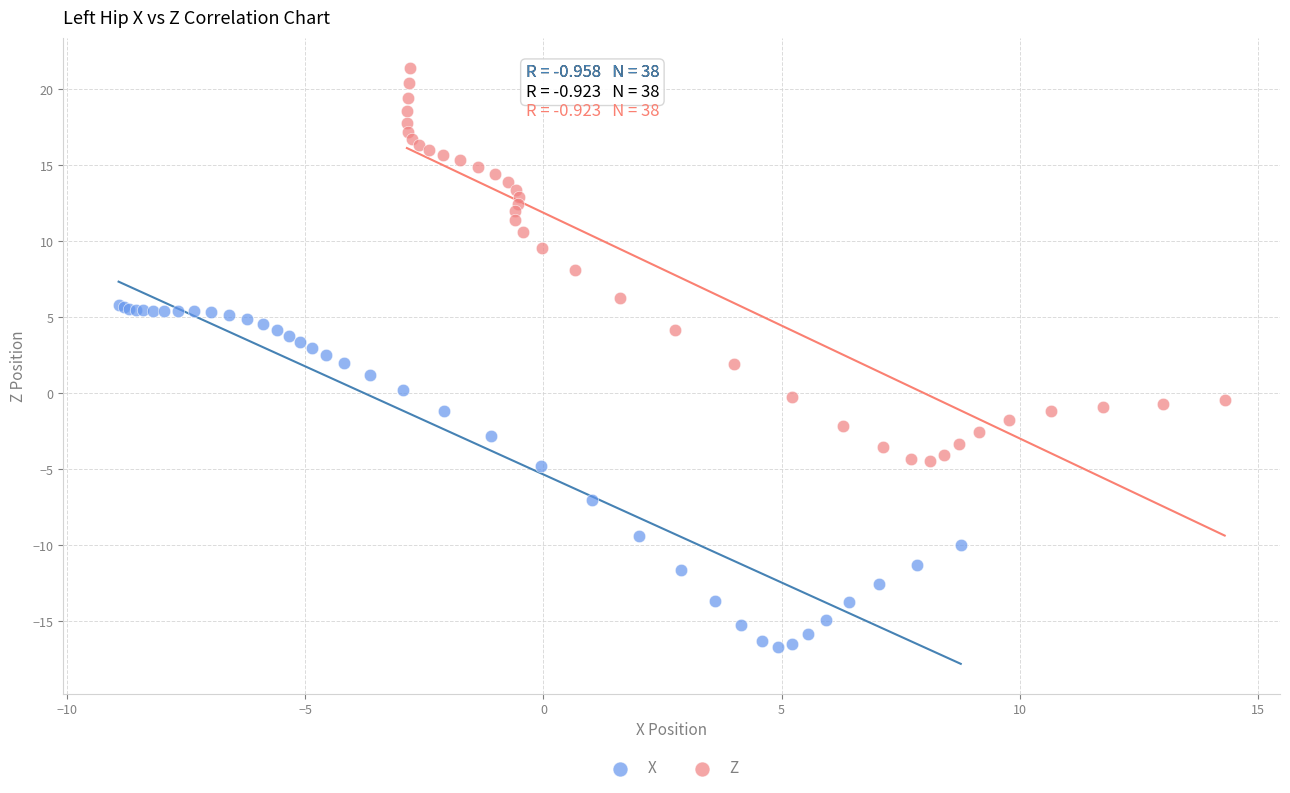

Which series contains the highest Y value?

Z